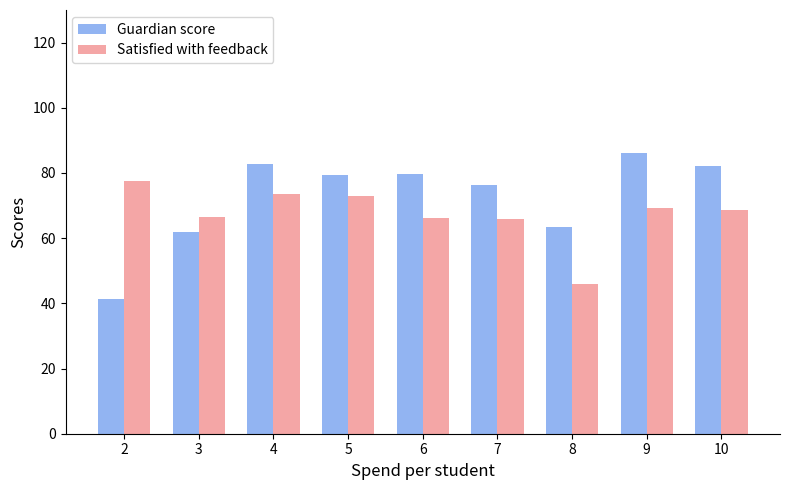

Which series changed the most between 2 and 7?

Guardian score